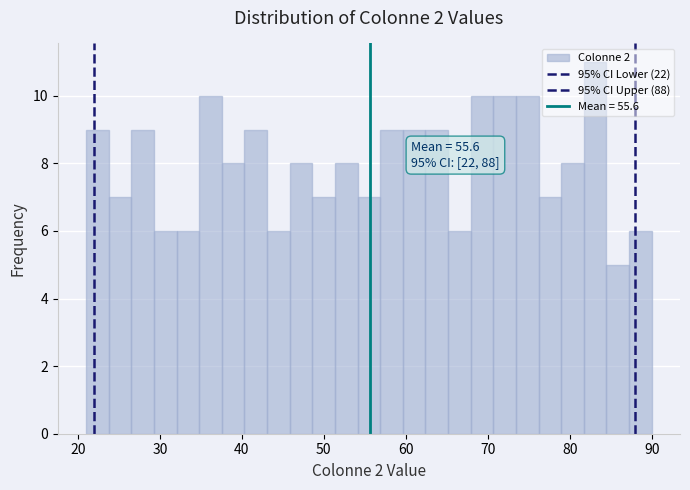

Around what value on the x-axis is the tallest bar? Give the approximate position of its centre, as read against the axis.

83